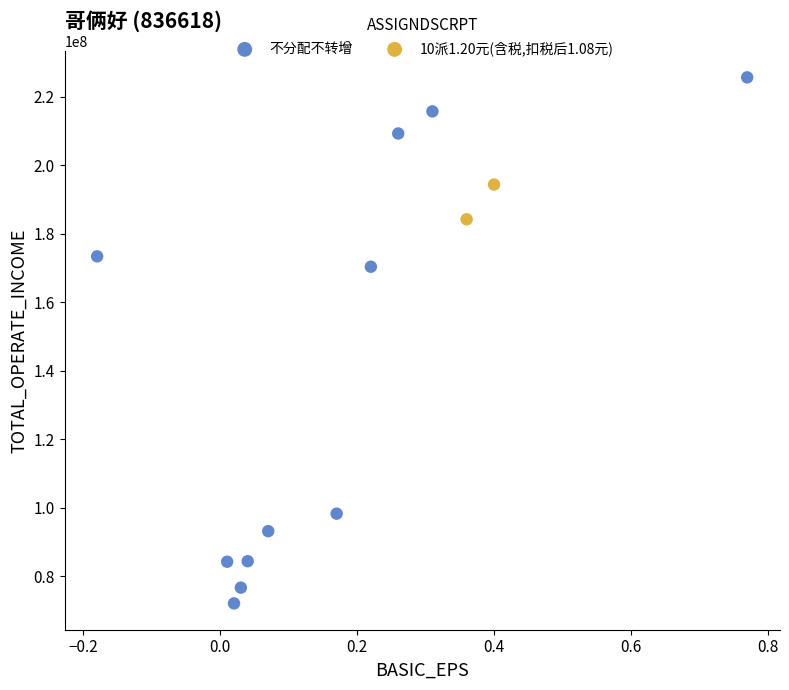

What are all the series names shown in the legend?

不分配不转增, 10派1.20元(含税,扣税后1.08元)